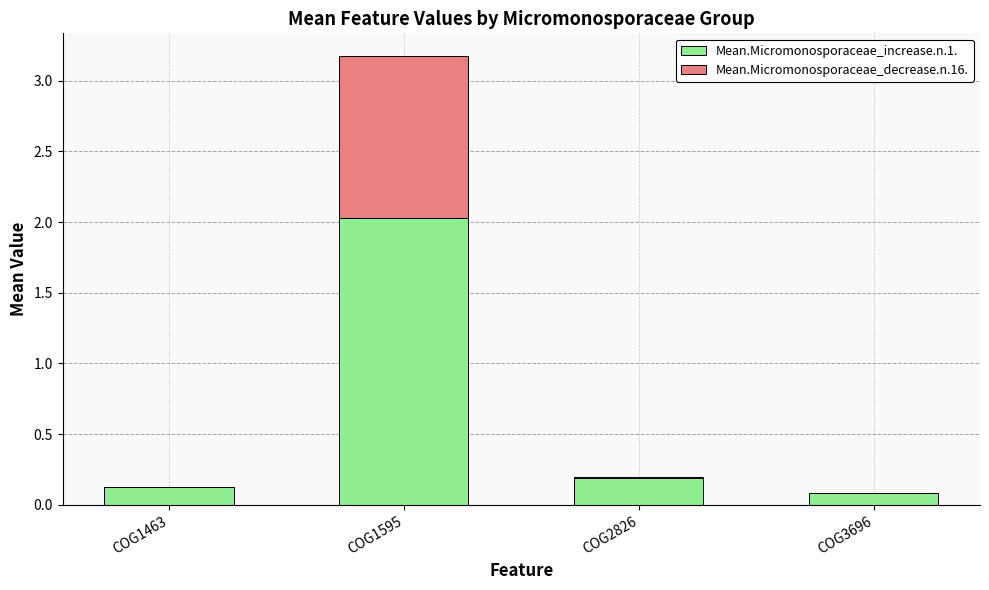

At which category is the sum across all series the highest?

COG1595